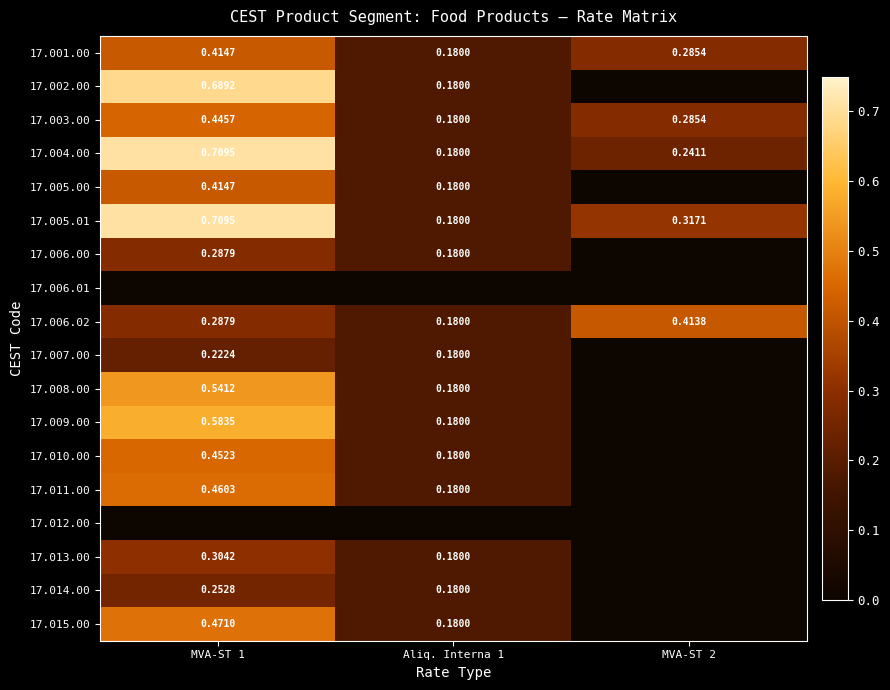

Is the value of 17.002.00 at MVA-ST 1 greater than the value of 17.007.00 at Aliq. Interna 1?

Yes